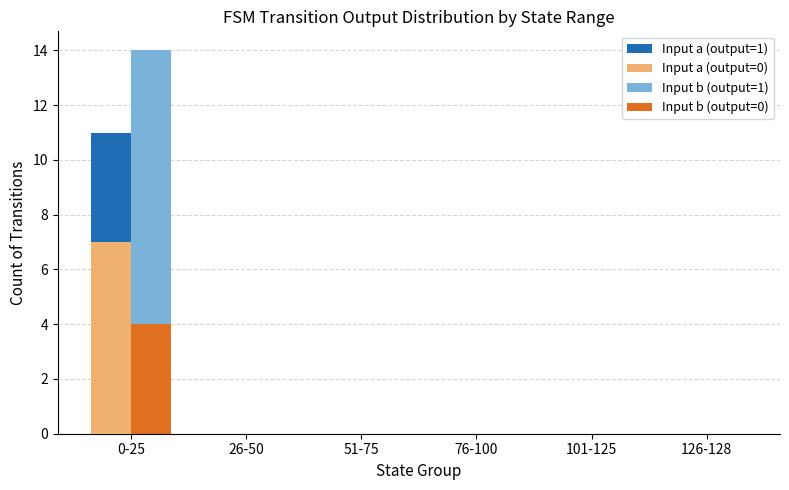

Are the bars horizontal?

No